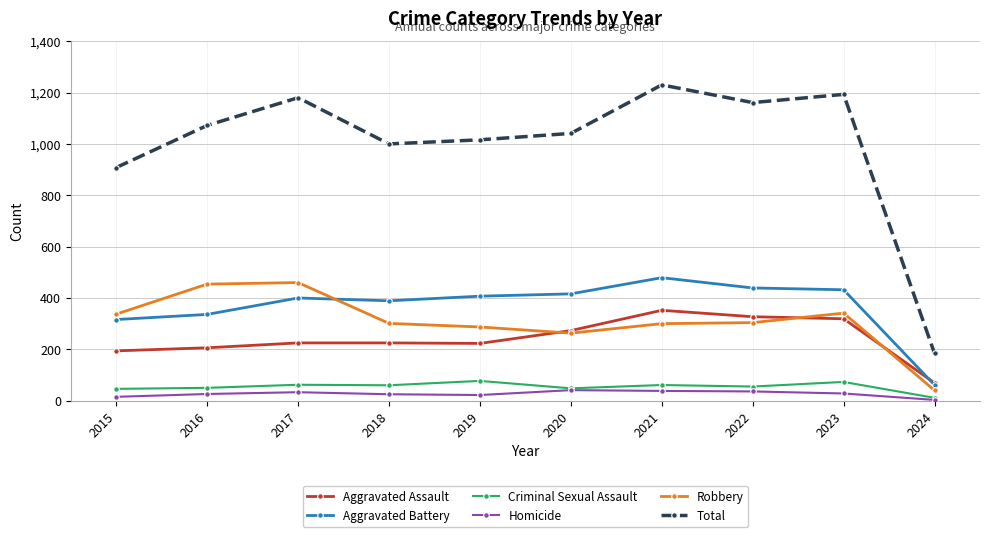

What is the highest value of the Homicide series?

41